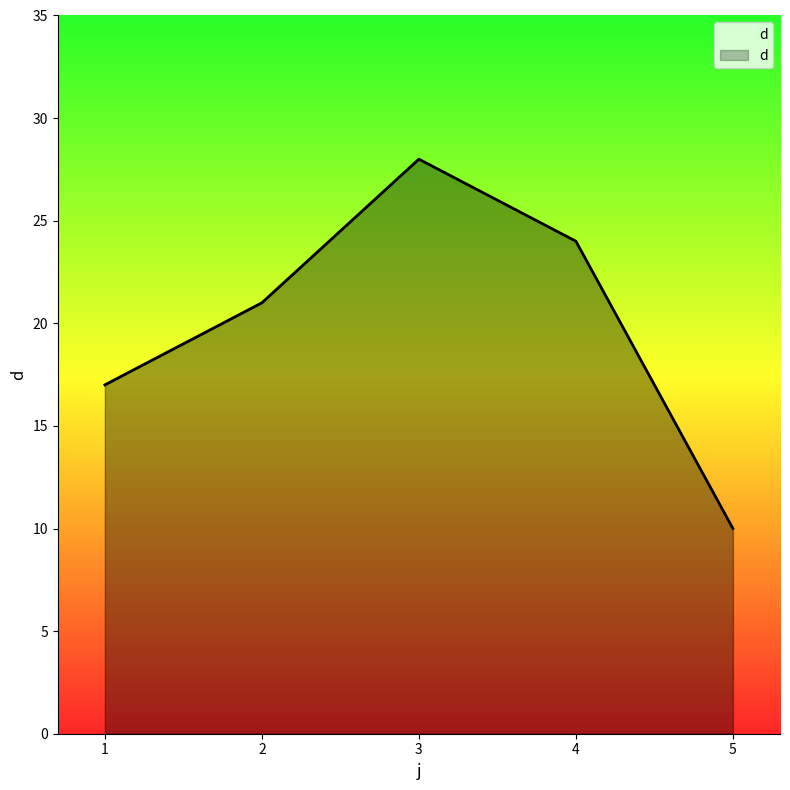

True or false: there are more than 1 points higher than both neighbors.

False